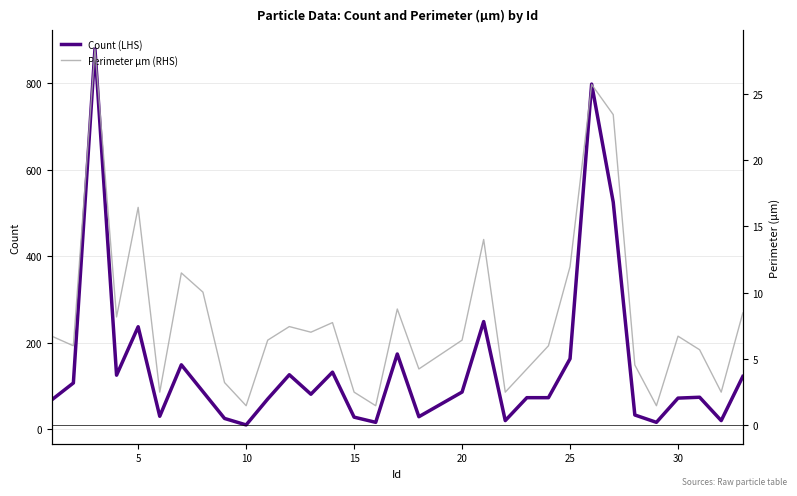

What is the maximum value for Count (LHS)?

879